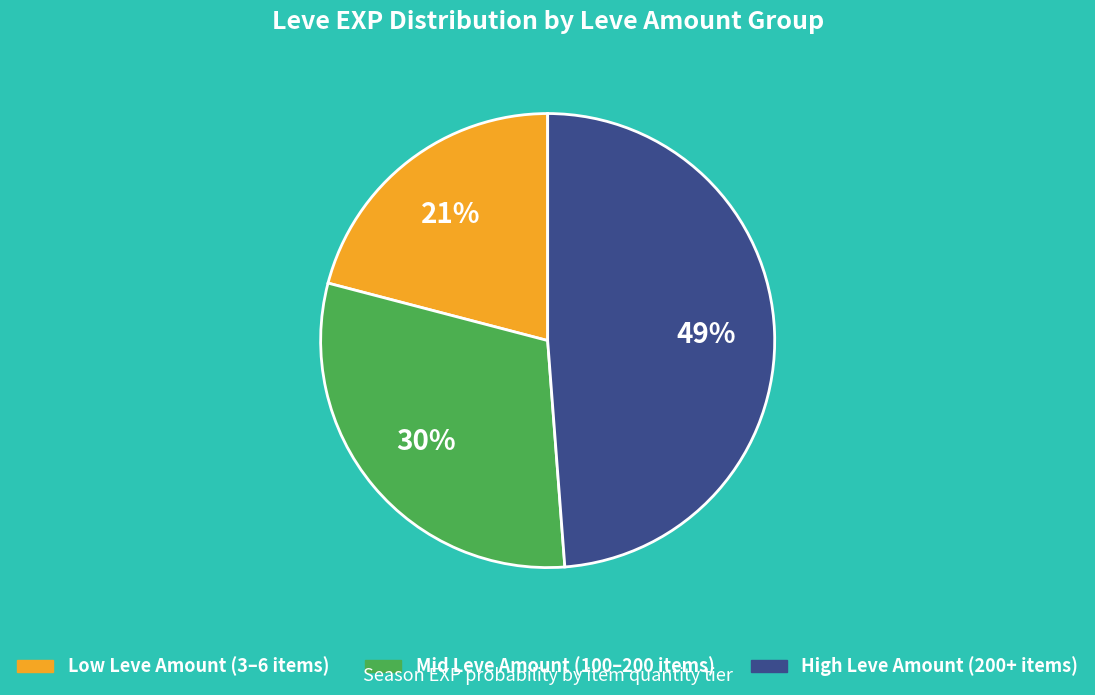

Count the number of slices in the pie.

3